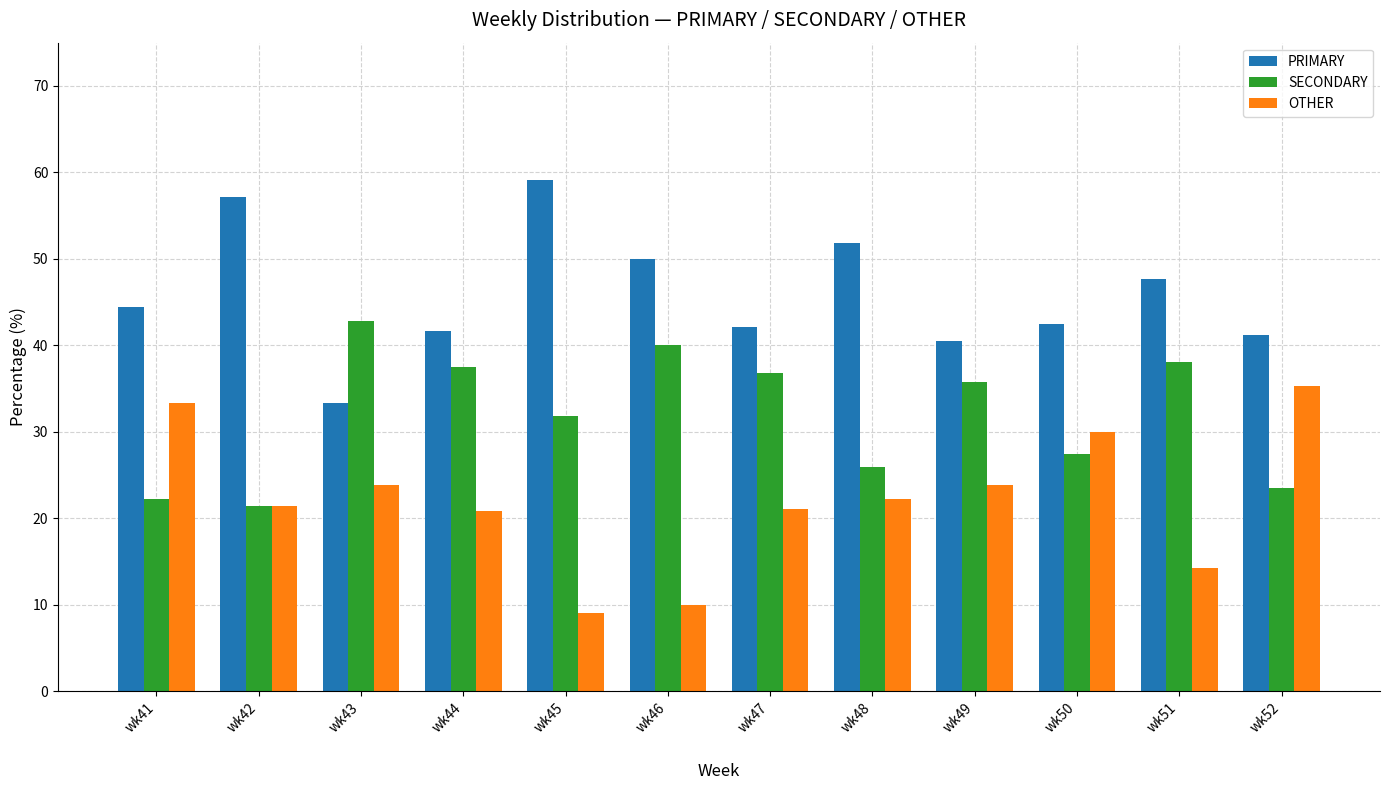

Which series has the largest total across all categories?

PRIMARY